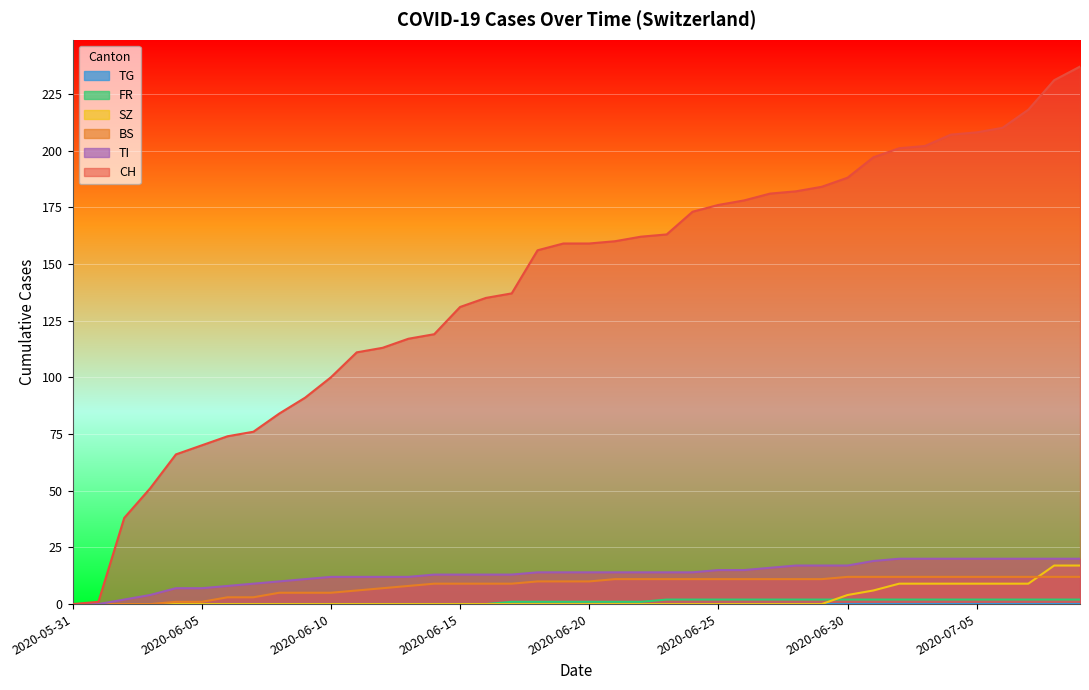

Count the number of data series in this chart.

6